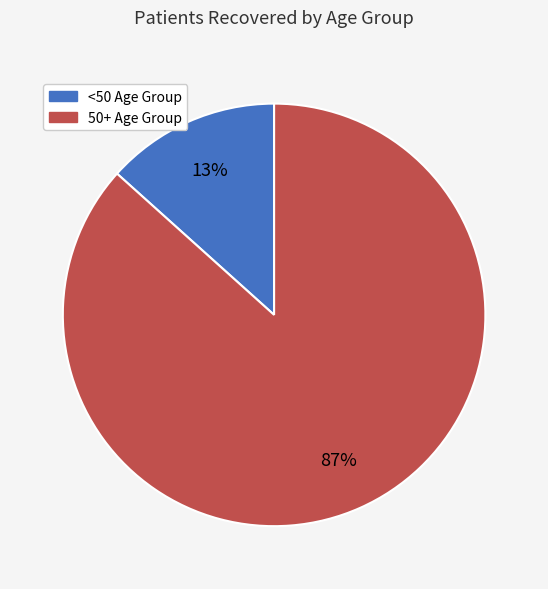

To the nearest percent, what is the average slice percentage?

50%